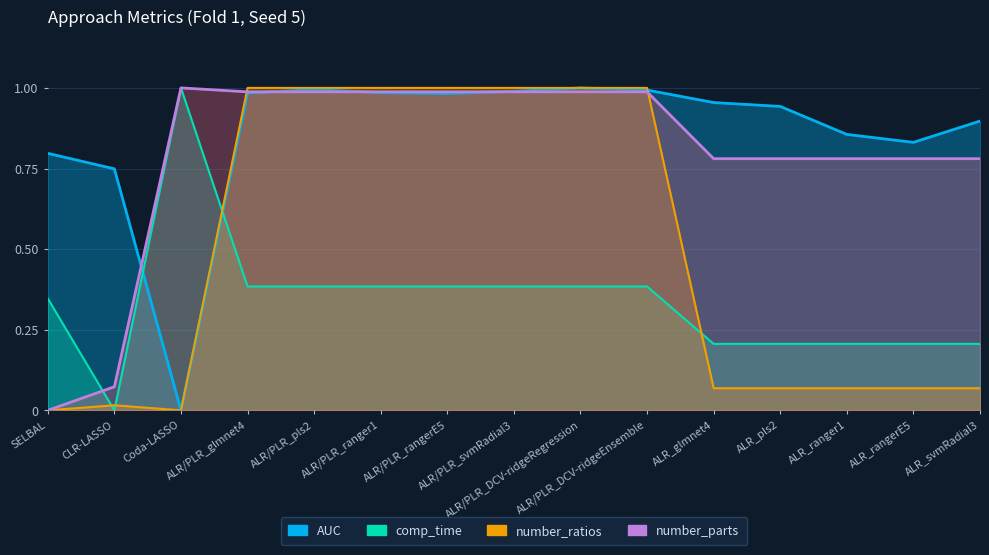

Reading left to right, extract all data points from this chart.

AUC: SELBAL=0.8	CLR-LASSO=0.7	Coda-LASSO=0.0	ALR/PLR_glmnet4=1.0	ALR/PLR_pls2=1.0	ALR/PLR_ranger1=1.0	ALR/PLR_rangerE5=1.0	ALR/PLR_svmRadial3=1.0	ALR/PLR_DCV-ridgeRegression=1.0	ALR/PLR_DCV-ridgeEnsemble=1.0	ALR_glmnet4=1.0	ALR_pls2=0.9	ALR_ranger1=0.9	ALR_rangerE5=0.8	ALR_svmRadial3=0.9
comp_time: SELBAL=0.3	CLR-LASSO=0.0	Coda-LASSO=1.0	ALR/PLR_glmnet4=0.4	ALR/PLR_pls2=0.4	ALR/PLR_ranger1=0.4	ALR/PLR_rangerE5=0.4	ALR/PLR_svmRadial3=0.4	ALR/PLR_DCV-ridgeRegression=0.4	ALR/PLR_DCV-ridgeEnsemble=0.4	ALR_glmnet4=0.2	ALR_pls2=0.2	ALR_ranger1=0.2	ALR_rangerE5=0.2	ALR_svmRadial3=0.2
number_ratios: SELBAL=0.0	CLR-LASSO=0.0	Coda-LASSO=0.0	ALR/PLR_glmnet4=1.0	ALR/PLR_pls2=1.0	ALR/PLR_ranger1=1.0	ALR/PLR_rangerE5=1.0	ALR/PLR_svmRadial3=1.0	ALR/PLR_DCV-ridgeRegression=1.0	ALR/PLR_DCV-ridgeEnsemble=1.0	ALR_glmnet4=0.1	ALR_pls2=0.1	ALR_ranger1=0.1	ALR_rangerE5=0.1	ALR_svmRadial3=0.1
number_parts: SELBAL=0.0	CLR-LASSO=0.1	Coda-LASSO=1.0	ALR/PLR_glmnet4=1.0	ALR/PLR_pls2=1.0	ALR/PLR_ranger1=1.0	ALR/PLR_rangerE5=1.0	ALR/PLR_svmRadial3=1.0	ALR/PLR_DCV-ridgeRegression=1.0	ALR/PLR_DCV-ridgeEnsemble=1.0	ALR_glmnet4=0.8	ALR_pls2=0.8	ALR_ranger1=0.8	ALR_rangerE5=0.8	ALR_svmRadial3=0.8